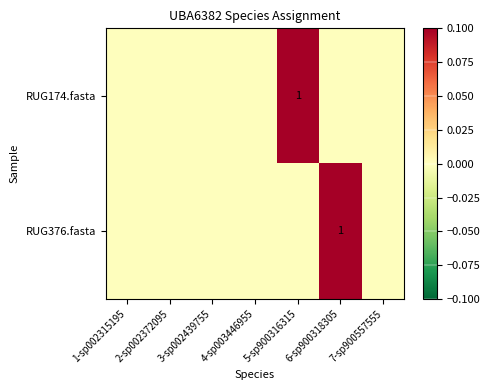

True or false: RUG376.fasta has a value of 2 at 6-sp900318305.

False